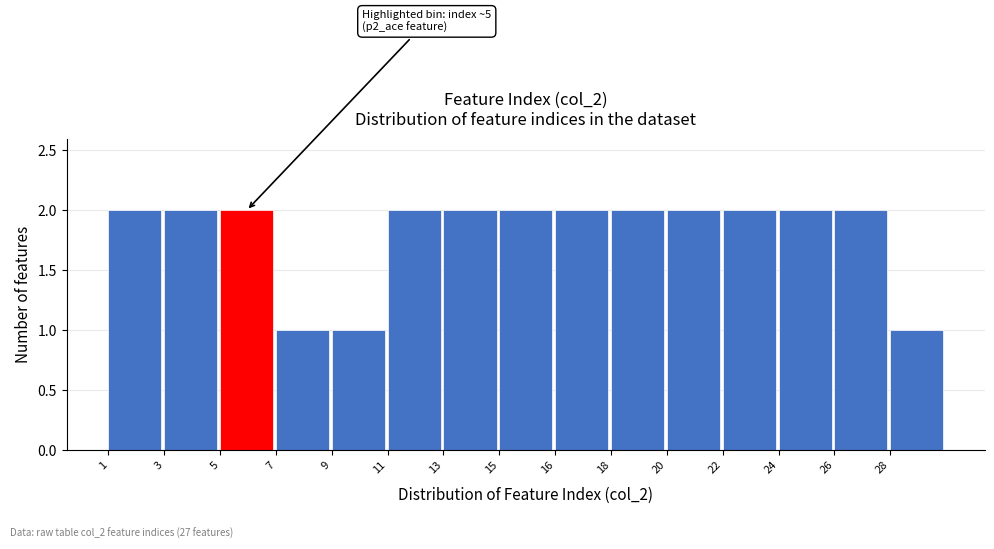

Reading left to right, what are all the values shown in this chart?

1=2	3=2	5=2	7=1	9=1	11=2	13=2	15=2	16=2	18=2	20=2	22=2	24=2	26=2	28=1